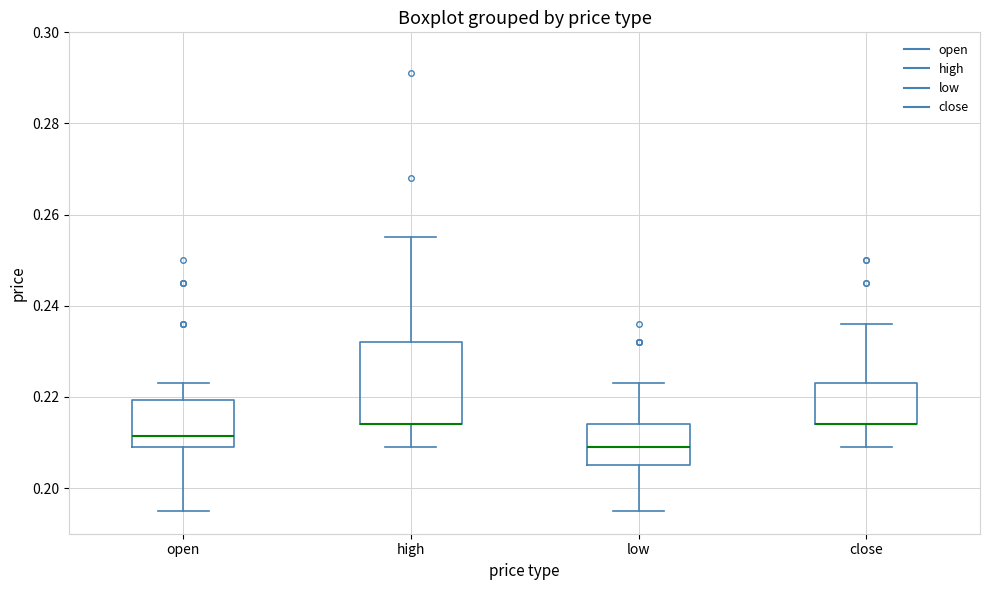

Reading left to right, read every box against the y-axis: the position of its median line, the range the box covers, and the ends of its whiskers. The values are not printed on the chart, so give them approximately, as read against the axis.

open: median 0.212, box 0.210 to 0.220, whiskers 0.196 to 0.224
high: median 0.214 (drawn on the box's lower edge), box 0.214 to 0.232, whiskers 0.210 to 0.256
low: median 0.210, box 0.206 to 0.214, whiskers 0.196 to 0.224
close: median 0.214 (drawn on the box's lower edge), box 0.214 to 0.224, whiskers 0.210 to 0.236